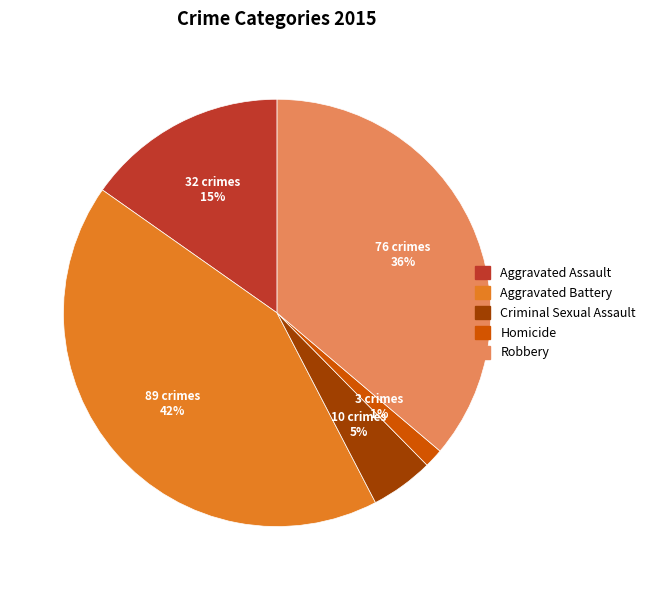

Count the number of slices in the pie.

5